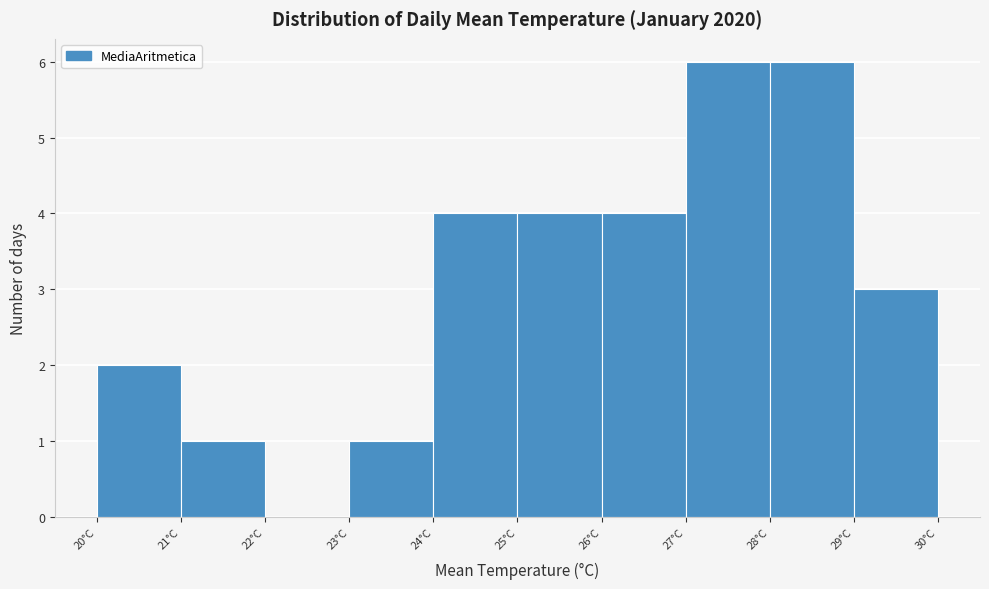

Reading left to right, transcribe this chart: for each bar, give the range it covers on the x-axis and its height. Neither the bar edges nor the heights are printed on the chart, so give them approximately, as read against the axes.

20.0 to 21.0: 2
21.0 to 22.0: 1
22.0 to 23.0: 0
23.0 to 24.0: 1
24.0 to 25.0: 4
25.0 to 26.0: 4
26.0 to 27.0: 4
27.0 to 28.0: 6
28.0 to 29.0: 6
29.0 to 30.2: 3